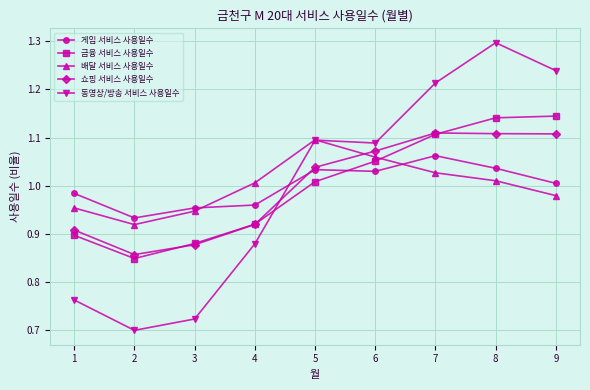

How many times do 동영상/방송 서비스 사용일수 and 쇼핑 서비스 사용일수 cross each other?

1